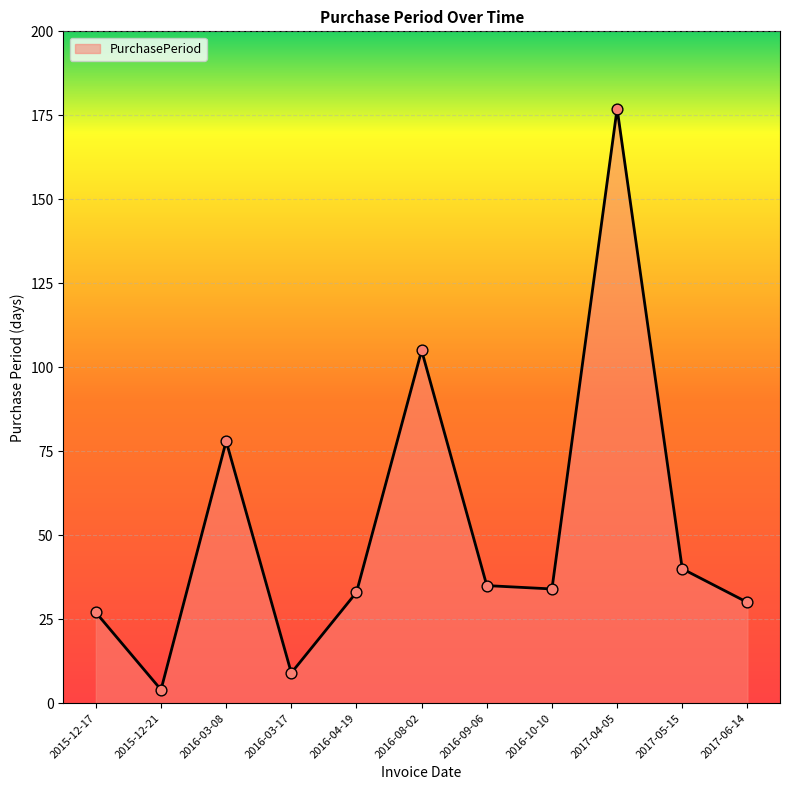

What is the change in value from 2015-12-17 to 2017-04-05?

+150